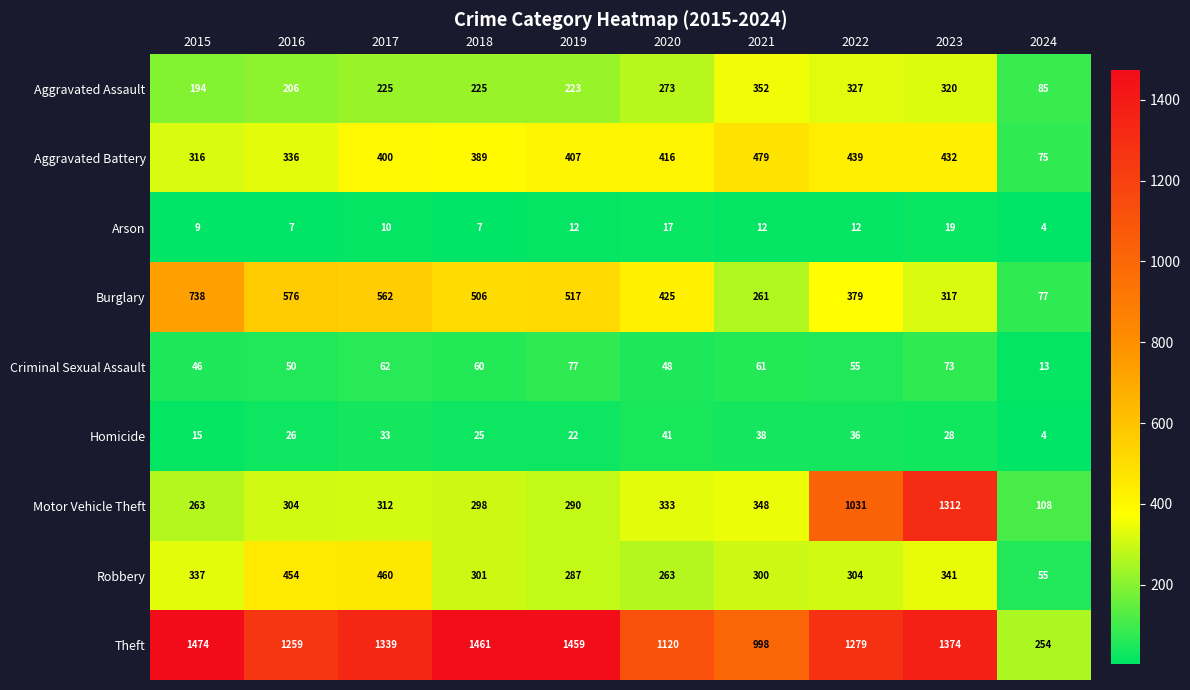

What is the sum of the Criminal Sexual Assault values at 2018 and 2017?

122